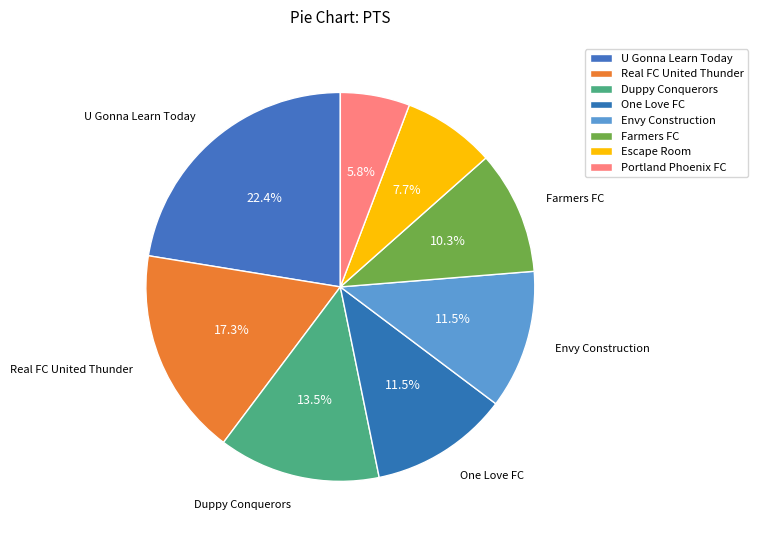

Which slice is the largest?

U Gonna Learn Today